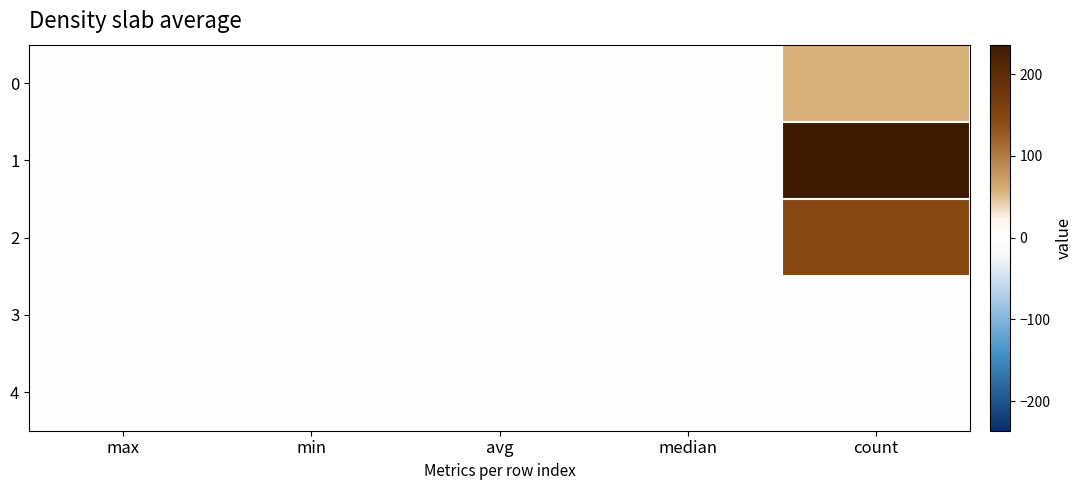

List the series in order of their peak value, highest first.

1, 2, 0, 3, 4